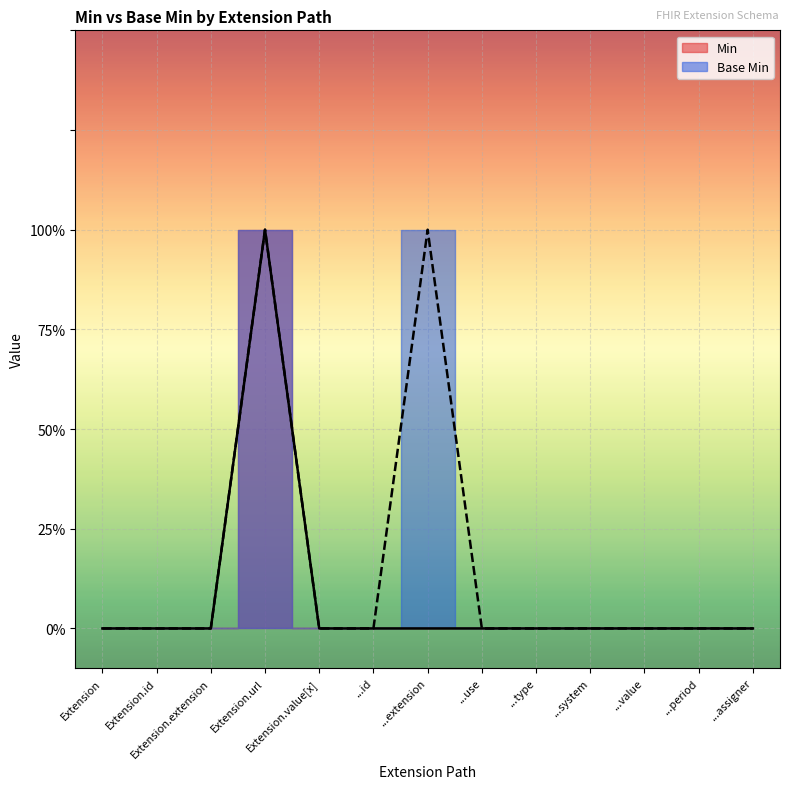

Which series changed the most between Extension.extension and ...extension?

Base Min